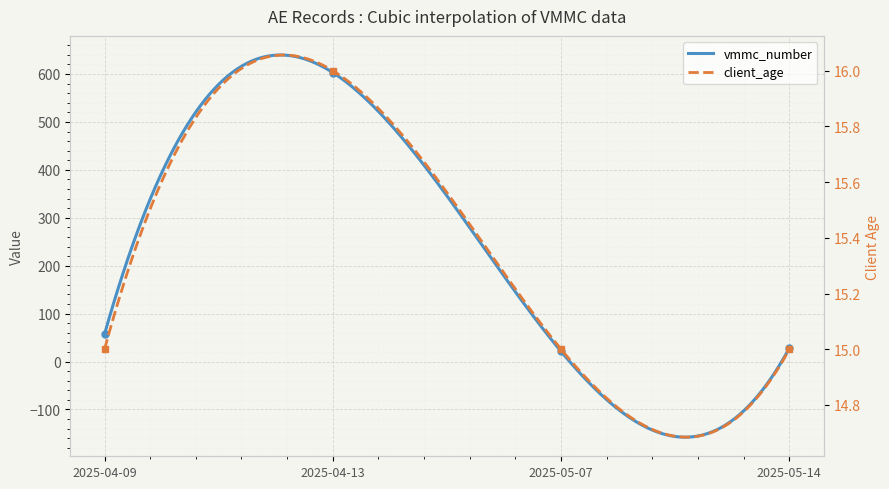

What is the label of the 4th point from the left?

2025-05-14